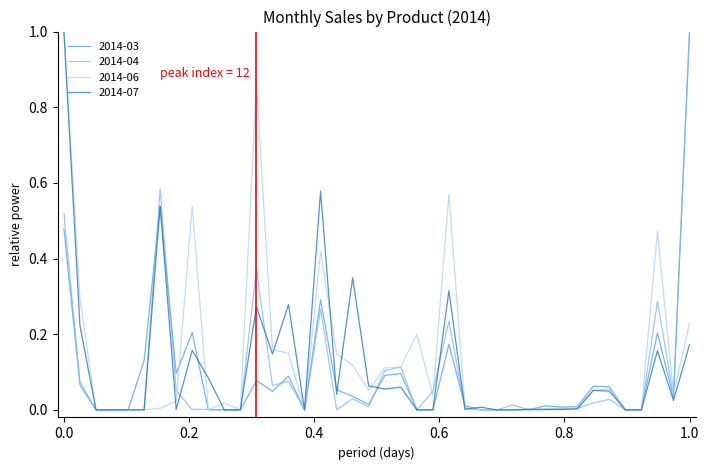

What is the maximum value for 2014-06?

1.0